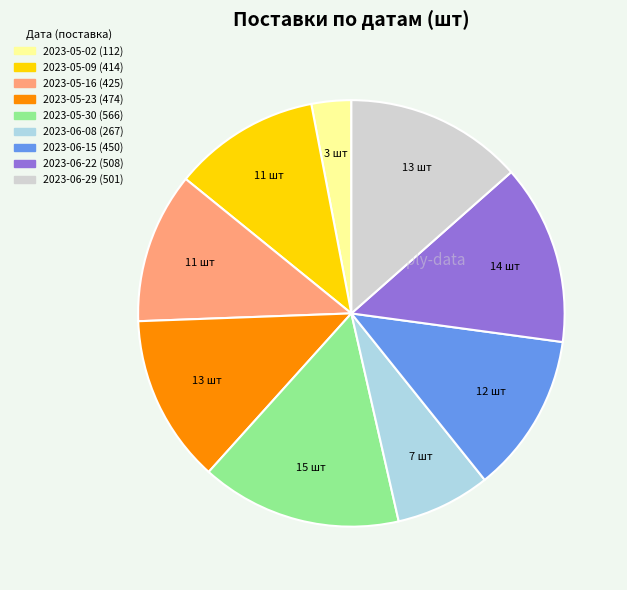

The 2023-05-30 slice represents 2% of the pie. True or false?

False